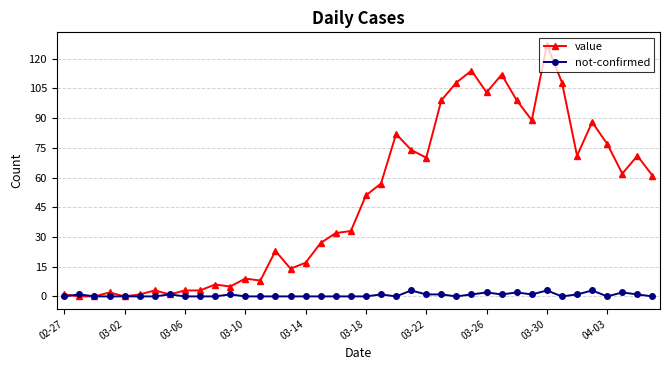

List the series in order of their overall mean, lowest first.

not-confirmed, value